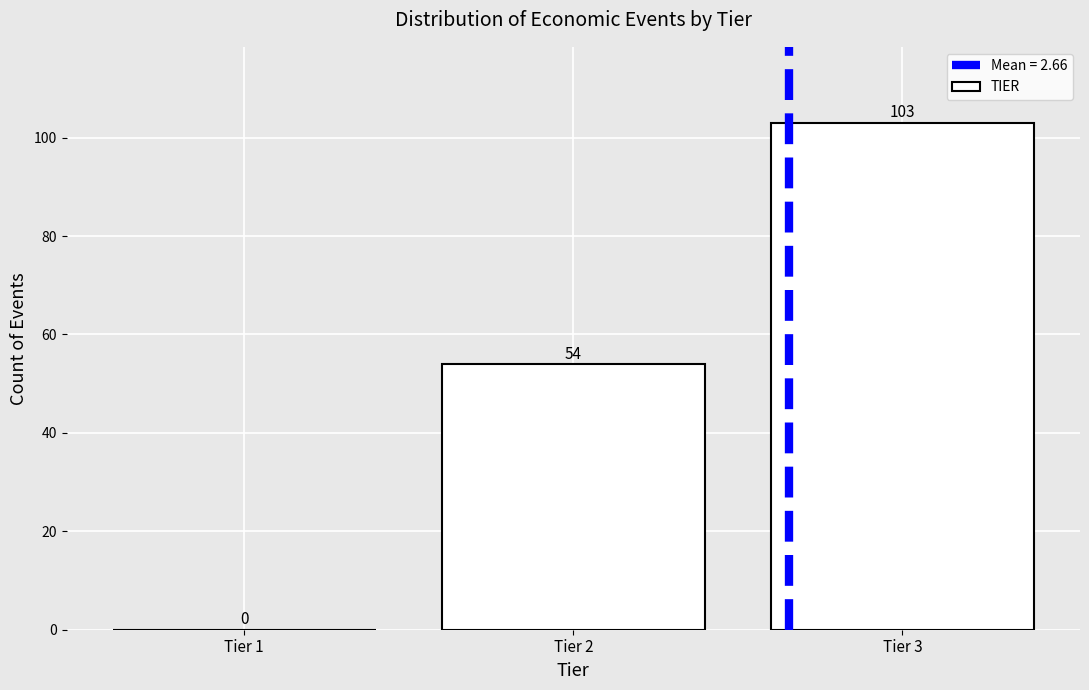

What is the height of the bar covering 1.5 to 2.5 on the x-axis?

54